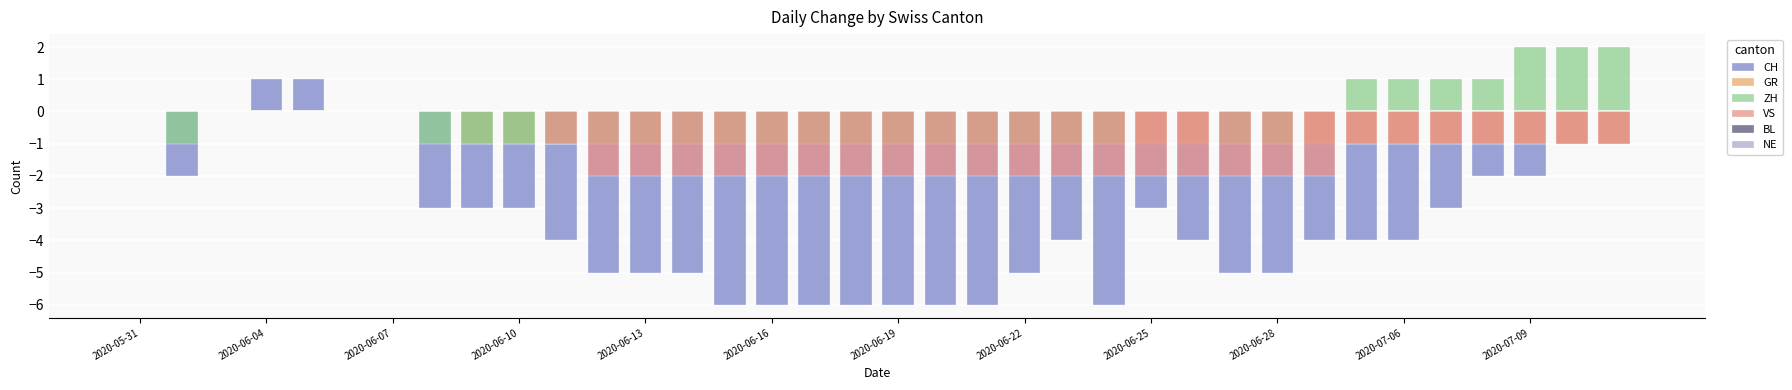

What are all the series names shown in the legend?

CH, GR, ZH, VS, BL, NE